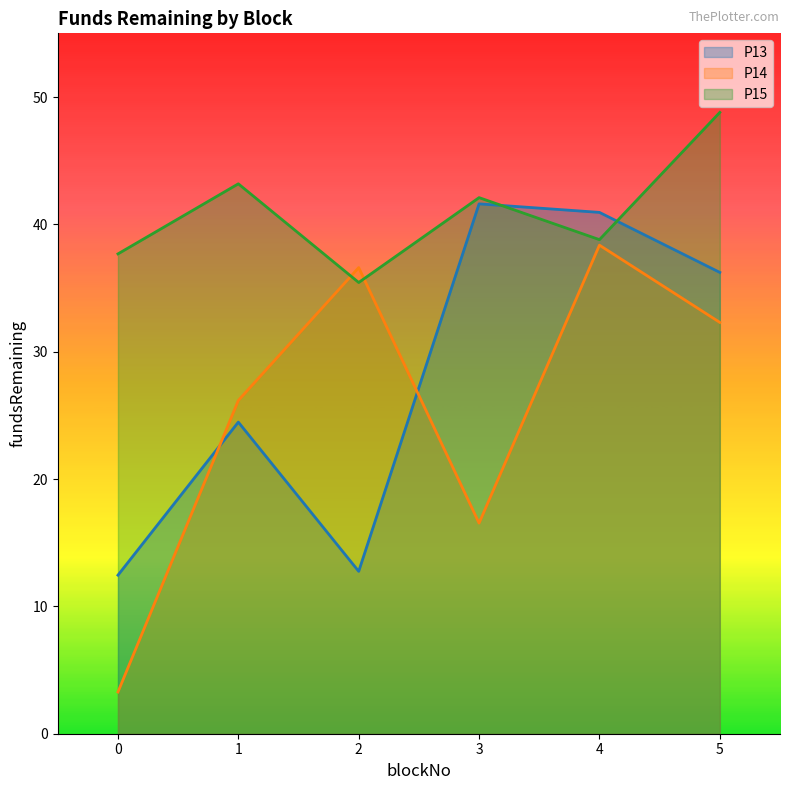

Between 1 and 4, which is larger?

4